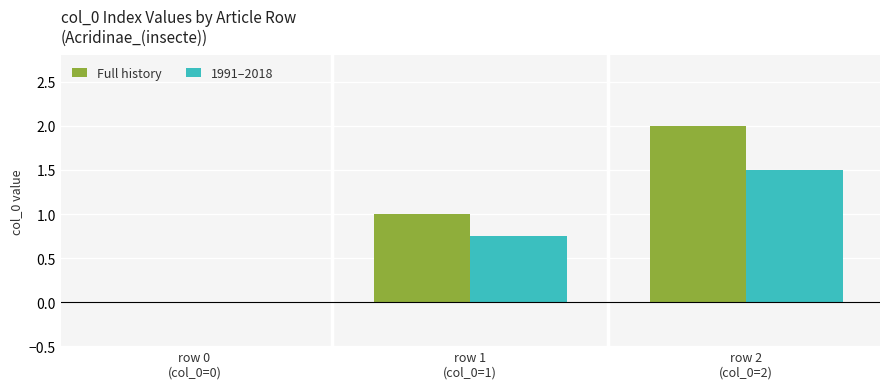

Between row 0
(col_0=0) and row 1
(col_0=1), which series saw the biggest shift?

Full history